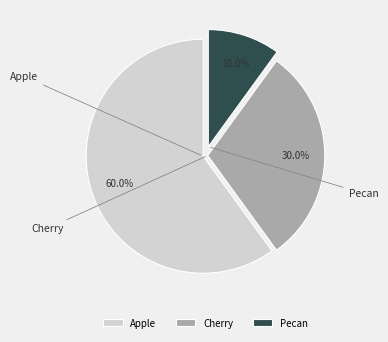

What percentage do Pecan and Cherry together represent?

40.0%